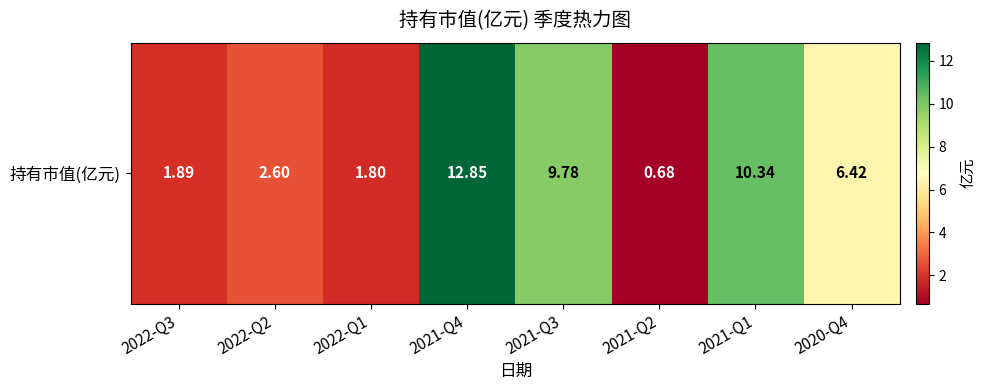

Which label corresponds to the smallest value in the chart?

2021-Q2